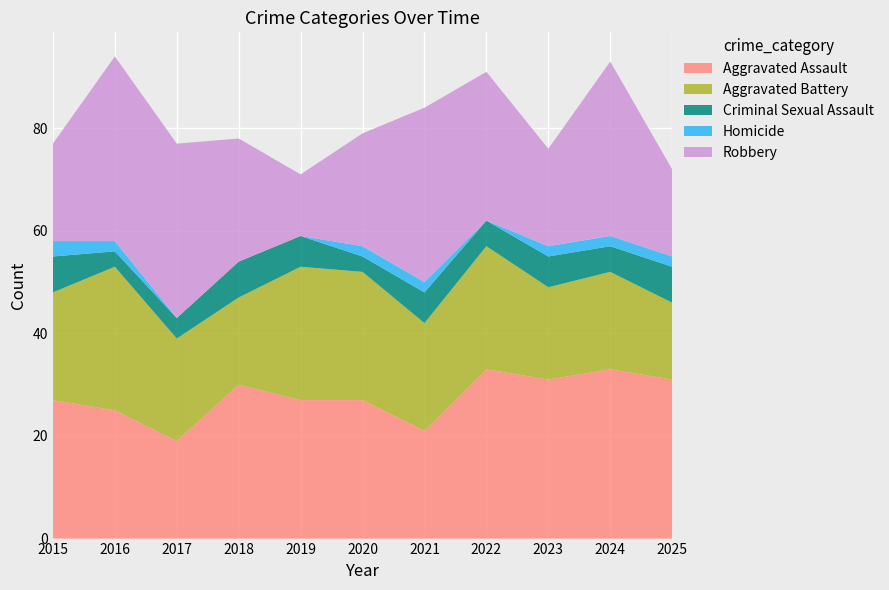

Reading right to left, what are all the values shown in this chart?

Aggravated Assault: 2025=31	2024=33	2023=31	2022=33	2021=21	2020=27	2019=27	2018=30	2017=19	2016=25	2015=27
Aggravated Battery: 2025=15	2024=19	2023=18	2022=24	2021=21	2020=25	2019=26	2018=17	2017=20	2016=28	2015=21
Criminal Sexual Assault: 2025=7	2024=5	2023=6	2022=5	2021=6	2020=3	2019=6	2018=7	2017=4	2016=3	2015=7
Homicide: 2025=2	2024=2	2023=2	2022=0	2021=2	2020=2	2019=0	2018=0	2017=0	2016=2	2015=3
Robbery: 2025=17	2024=34	2023=19	2022=29	2021=34	2020=22	2019=12	2018=24	2017=34	2016=36	2015=19